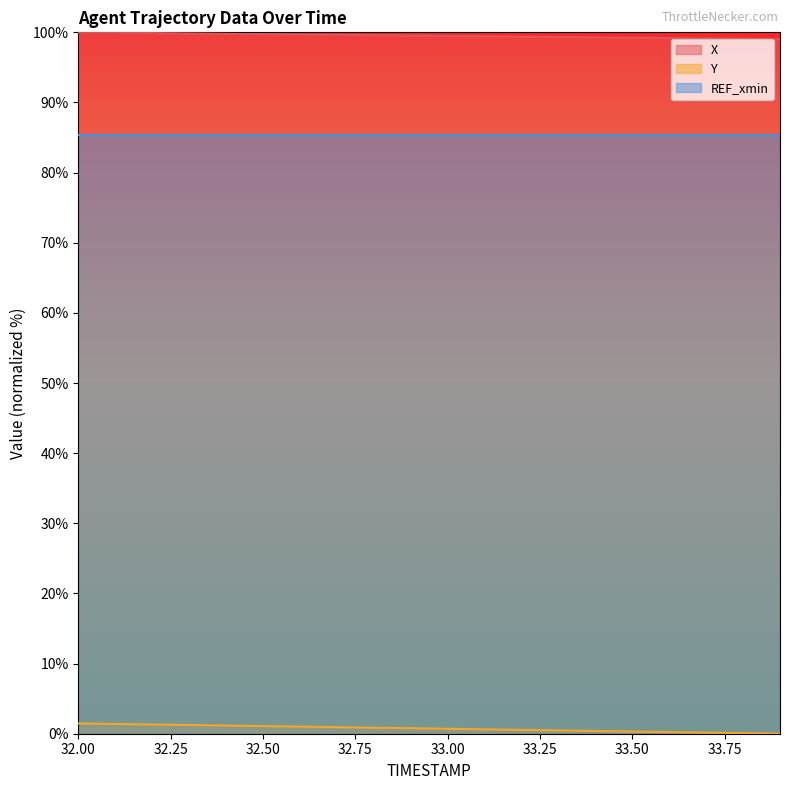

What are all the series names shown in the legend?

X, Y, REF_xmin